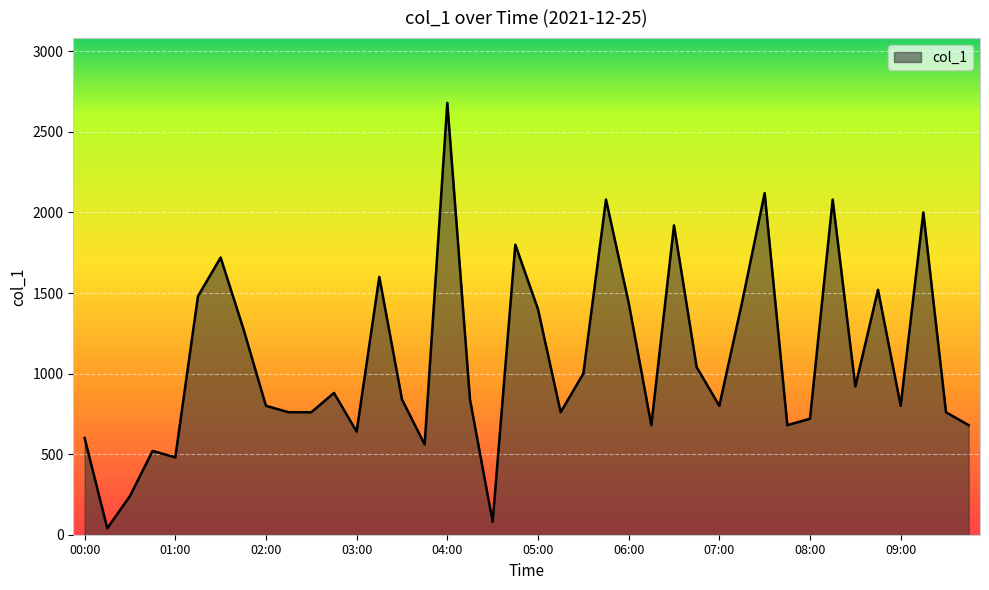

What is the maximum value shown in the chart?

2680